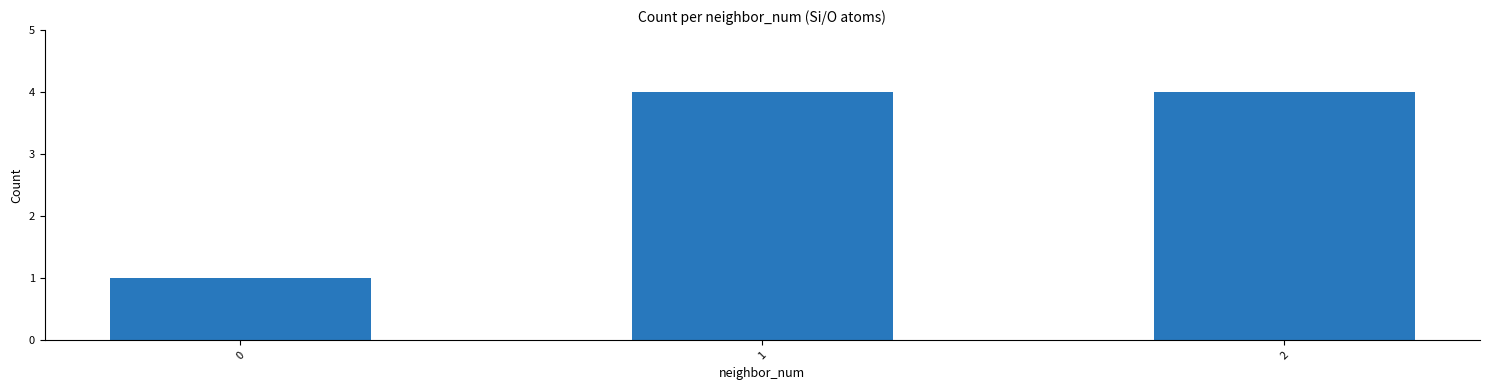

The value at 0 is 2. True or false?

False